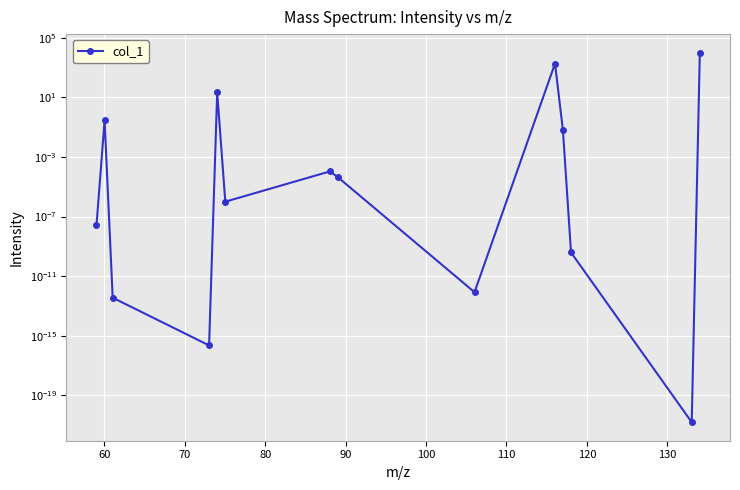

What position from the right is 130?

6